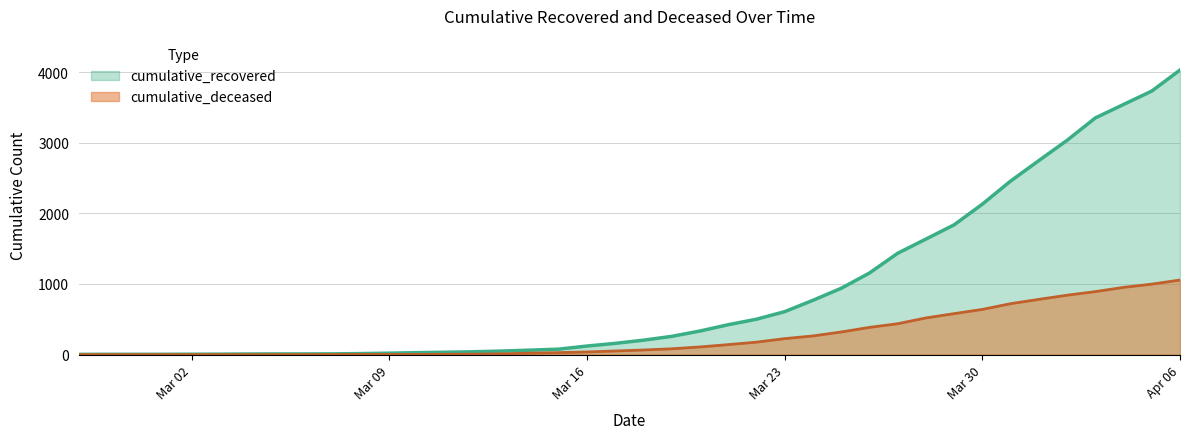

At how many categories does at least one series exceed 428?

16